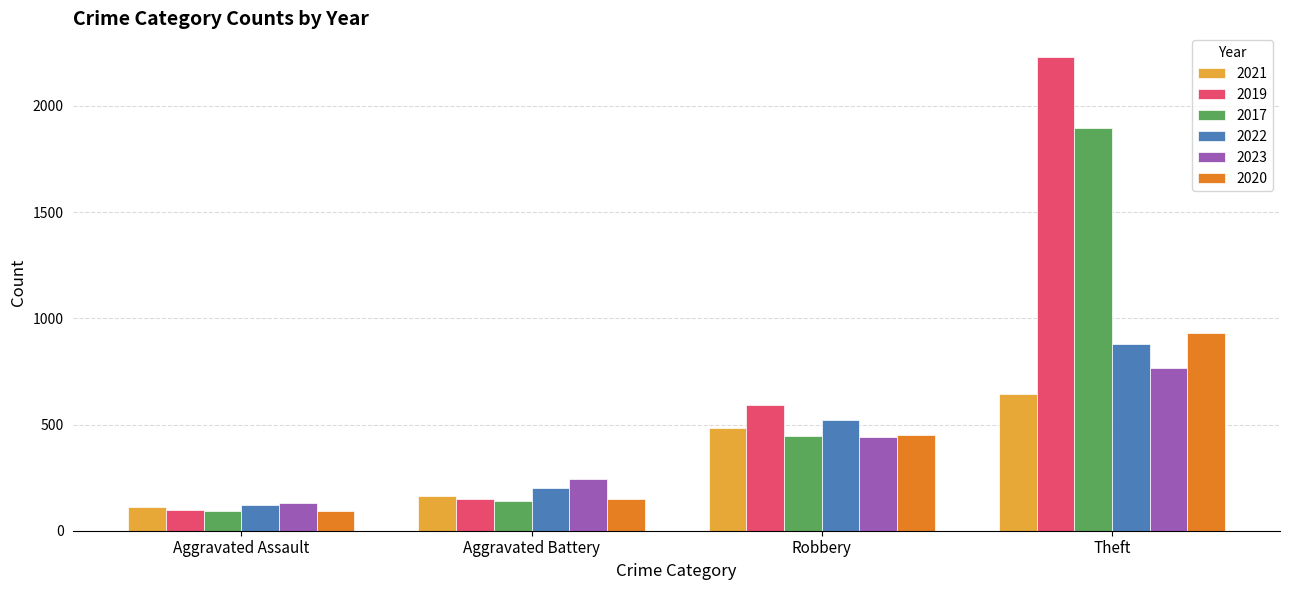

The 2023 series shows 244 at Aggravated Battery. True or false?

True